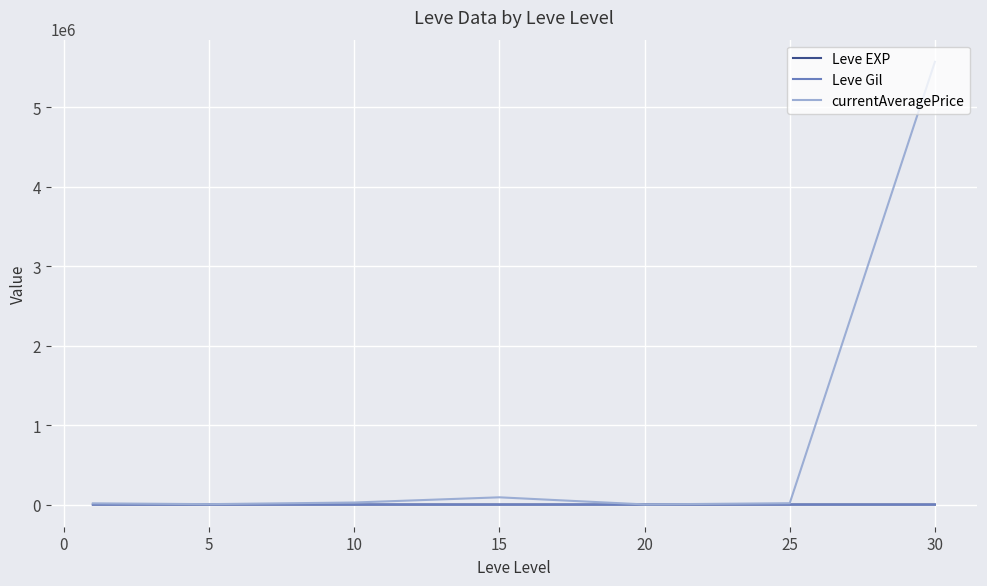

How many values in the Leve Gil series exceed 214?

4